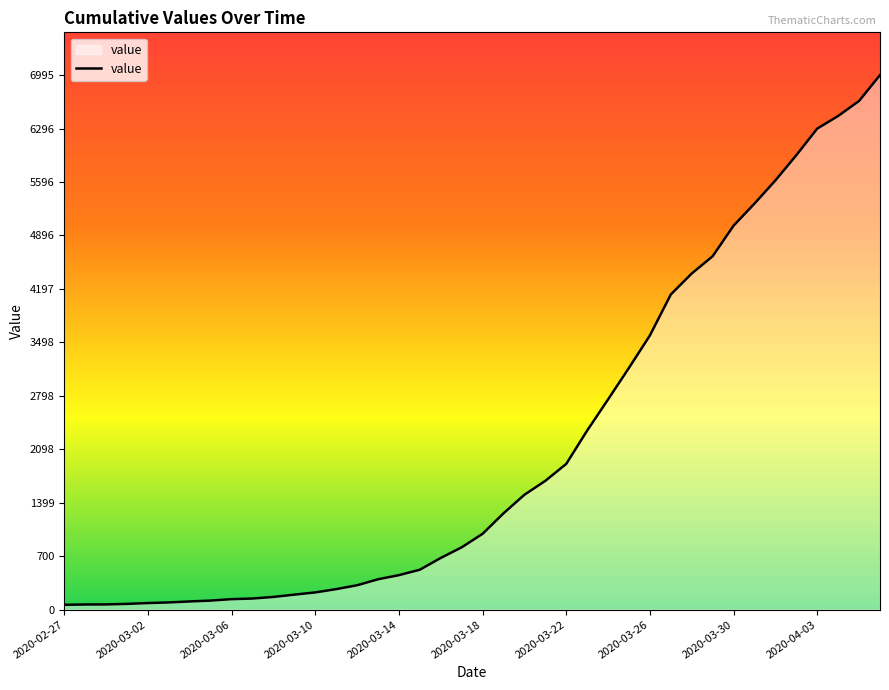

What is the difference between the maximum and minimum values?

6931